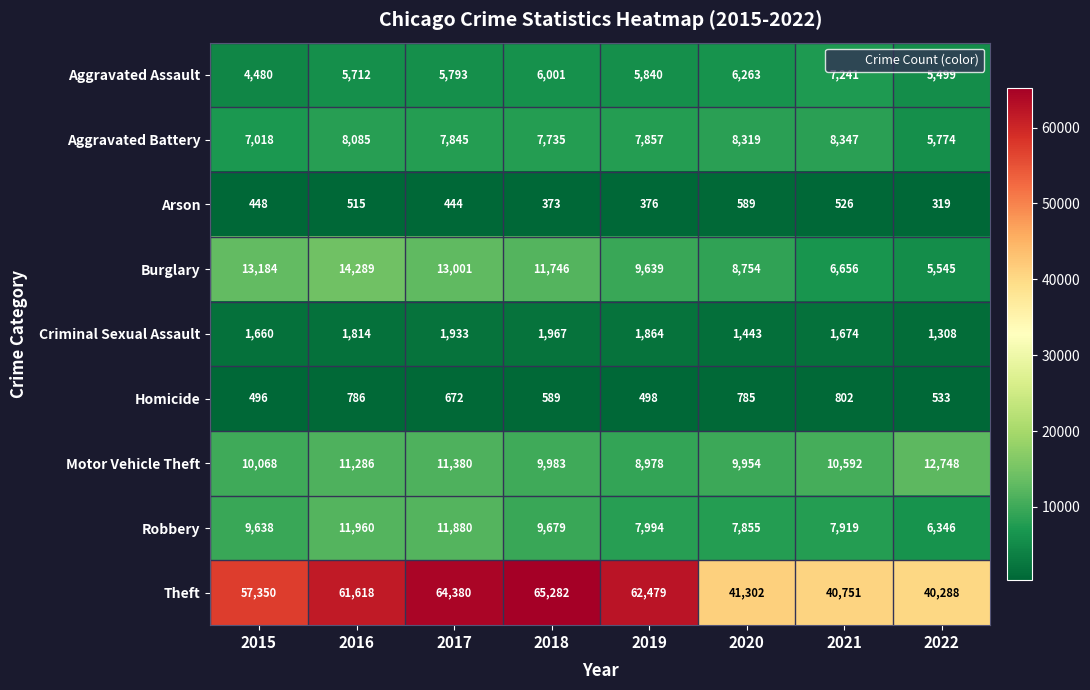

What is the difference between the Homicide values at 2021 and 2019?

304